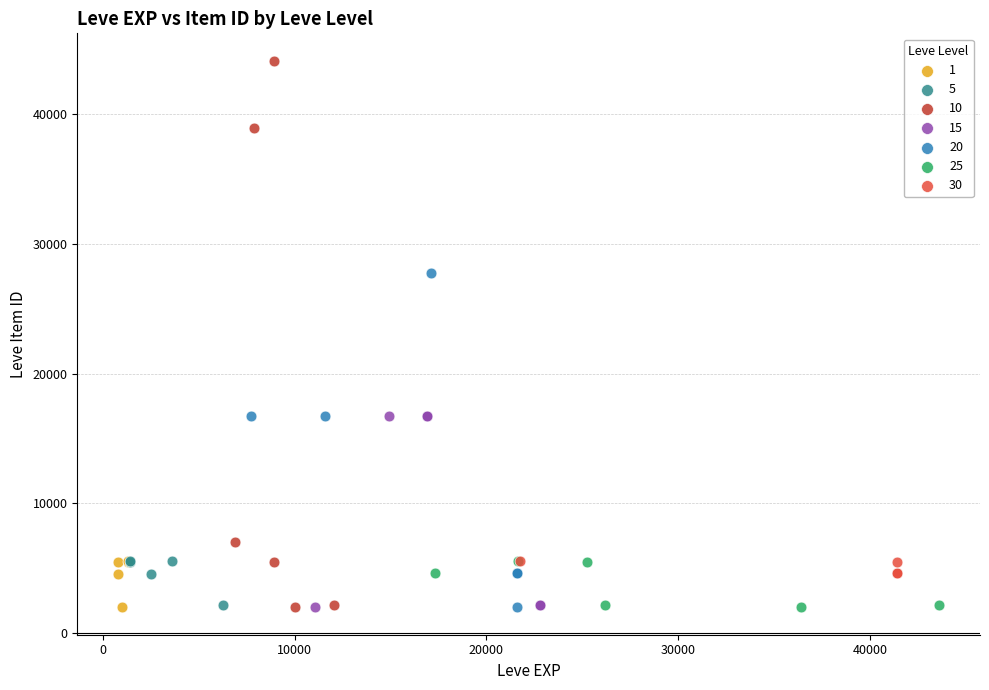

Which series has the largest Y range (max minus min)?

10